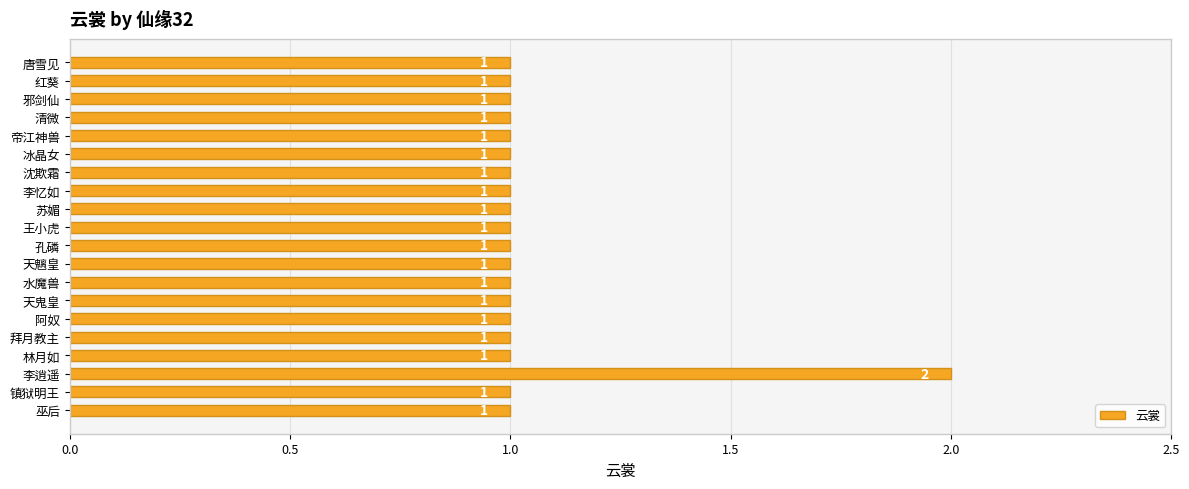

What is the smallest value displayed?

1